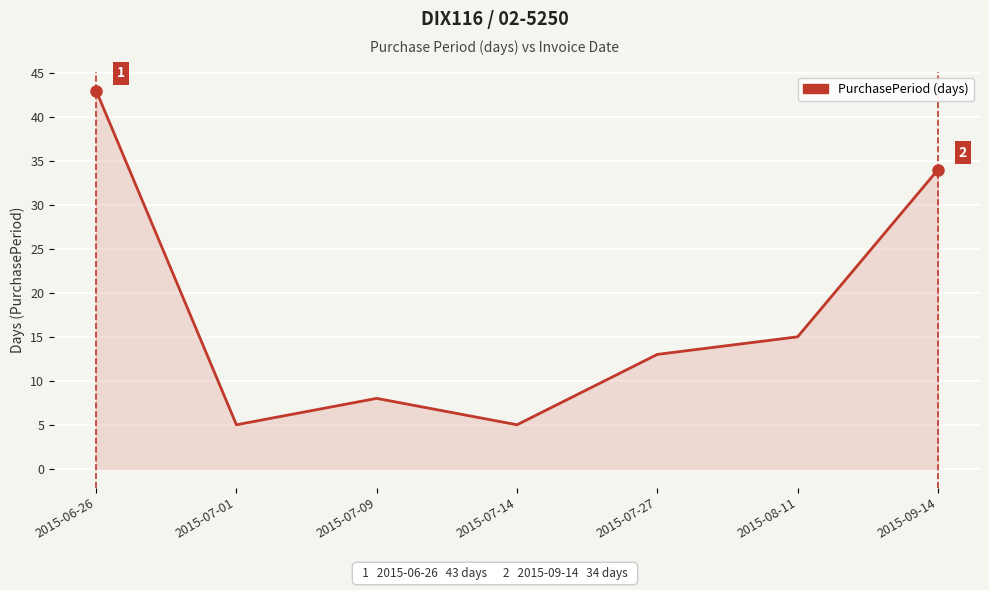

What position from the left is 2015-07-09?

3